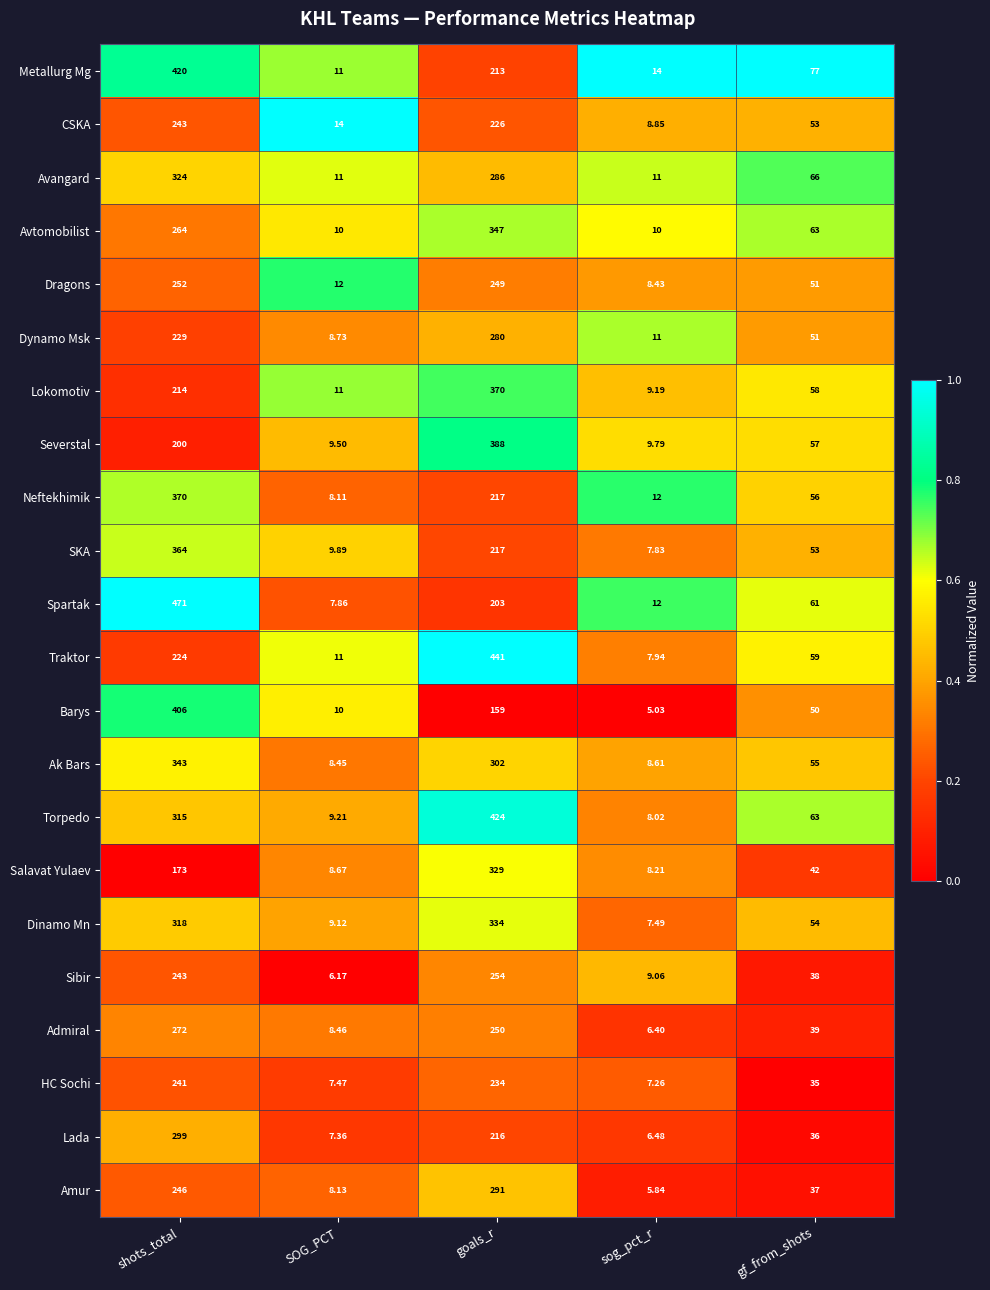

Rank the categories by Amur value from lowest to highest.

sog_pct_r, SOG_PCT, gf_from_shots, shots_total, goals_r